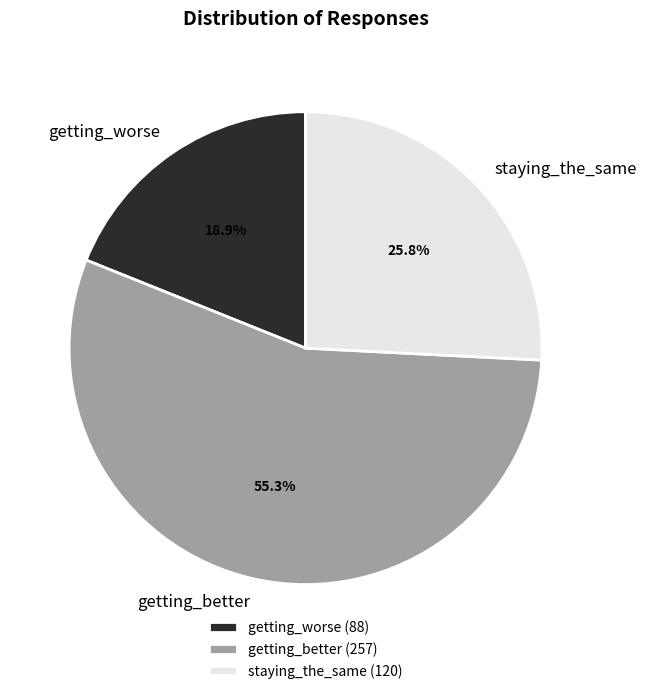

To the nearest percent, what is the average slice percentage?

33%